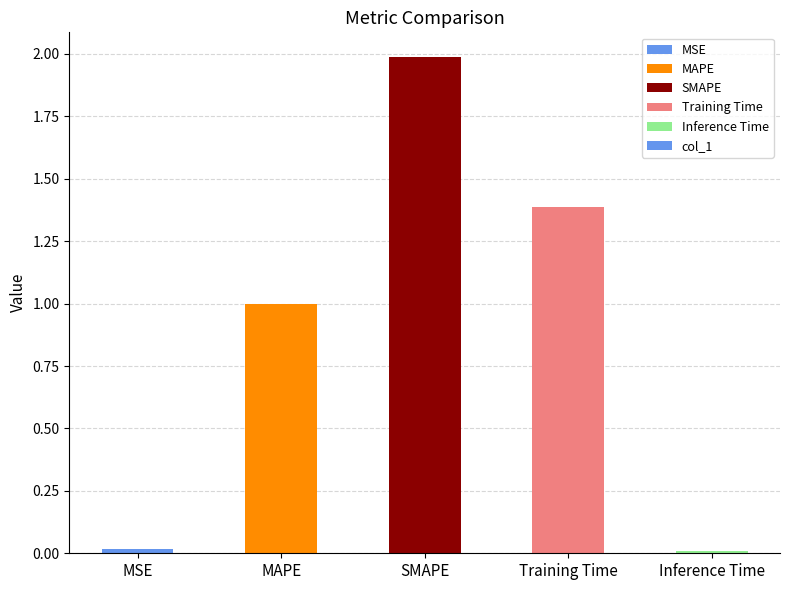

Which has a higher value, SMAPE or Training Time?

SMAPE